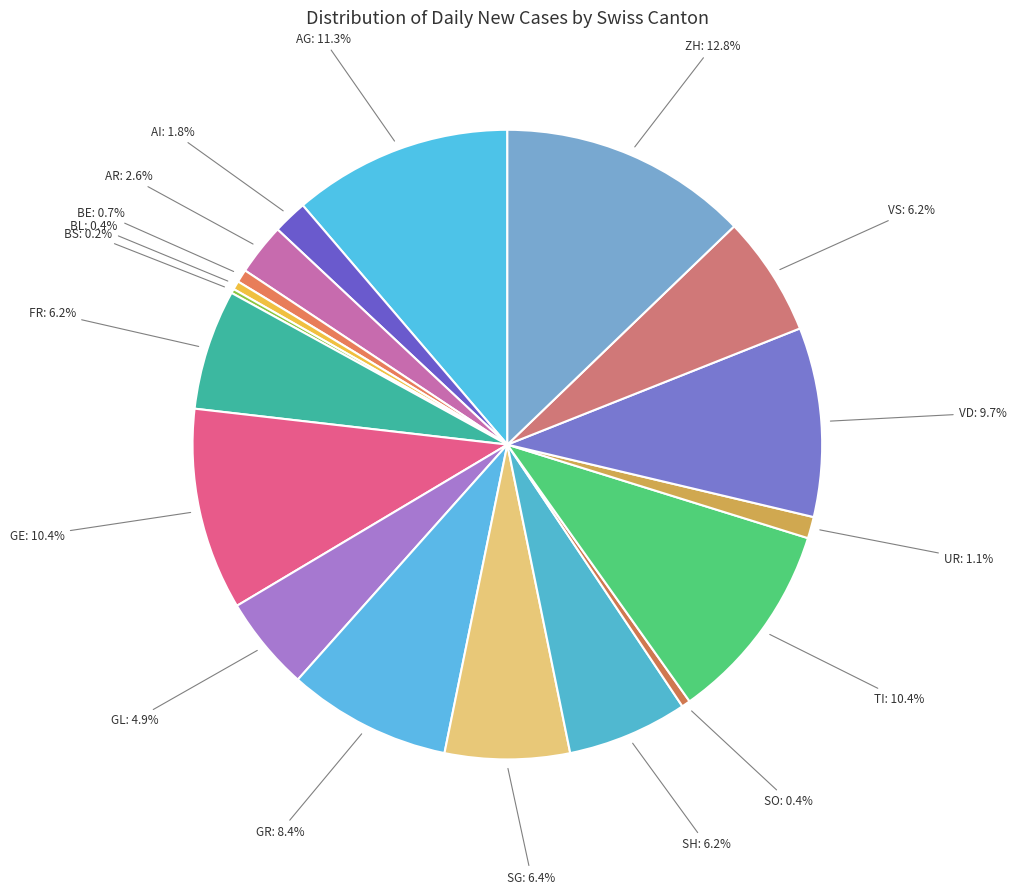

Does any single category account for the majority?

No